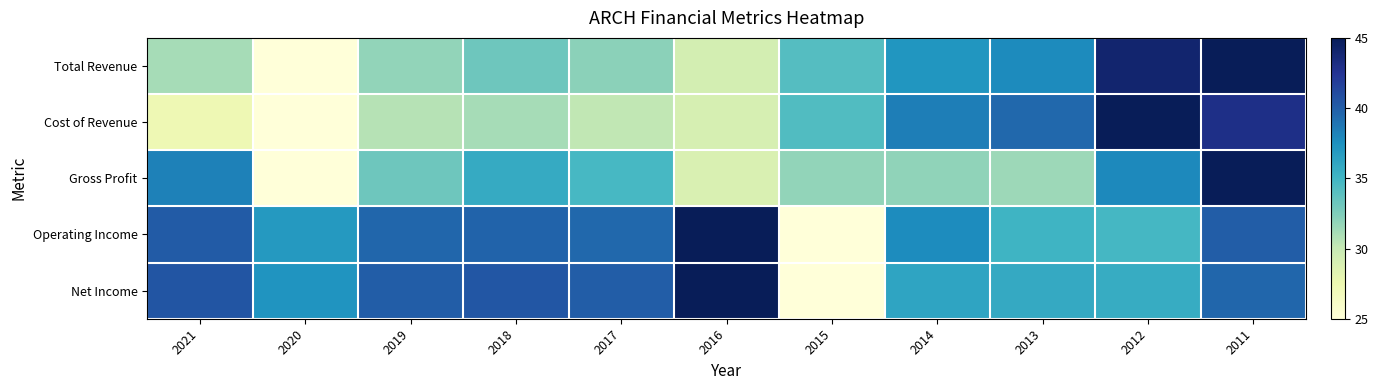

What is the spread (max minus min) of values at 2017?

9.9